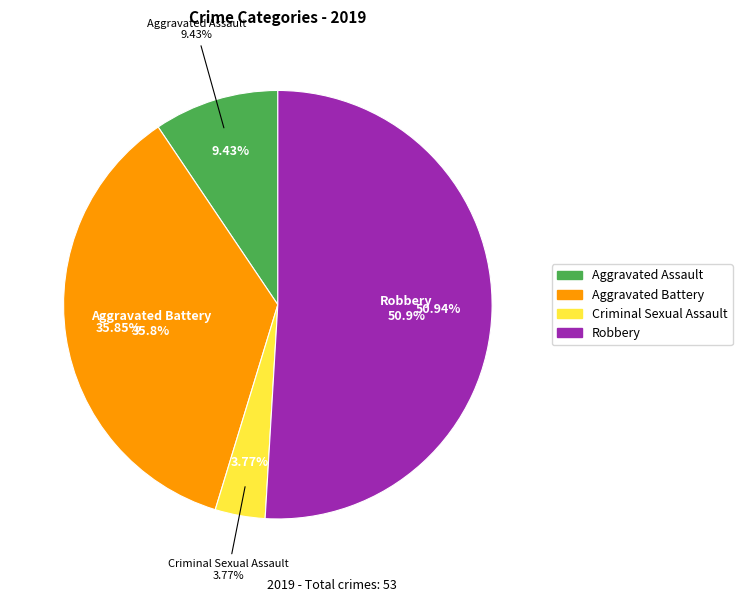

Does Criminal Sexual Assault account for over 50% of the chart?

No